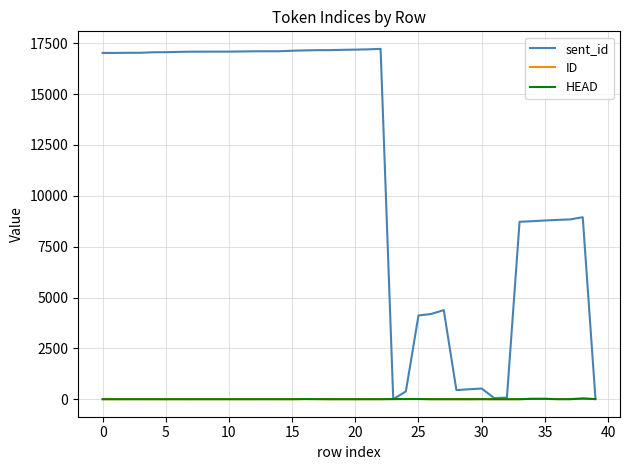

Which series has the largest total across all categories?

sent_id